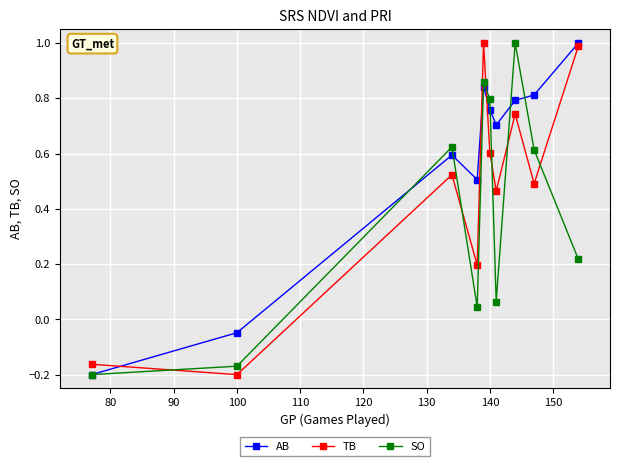

What is the difference between the maximum and minimum values in the TB series?

1.2